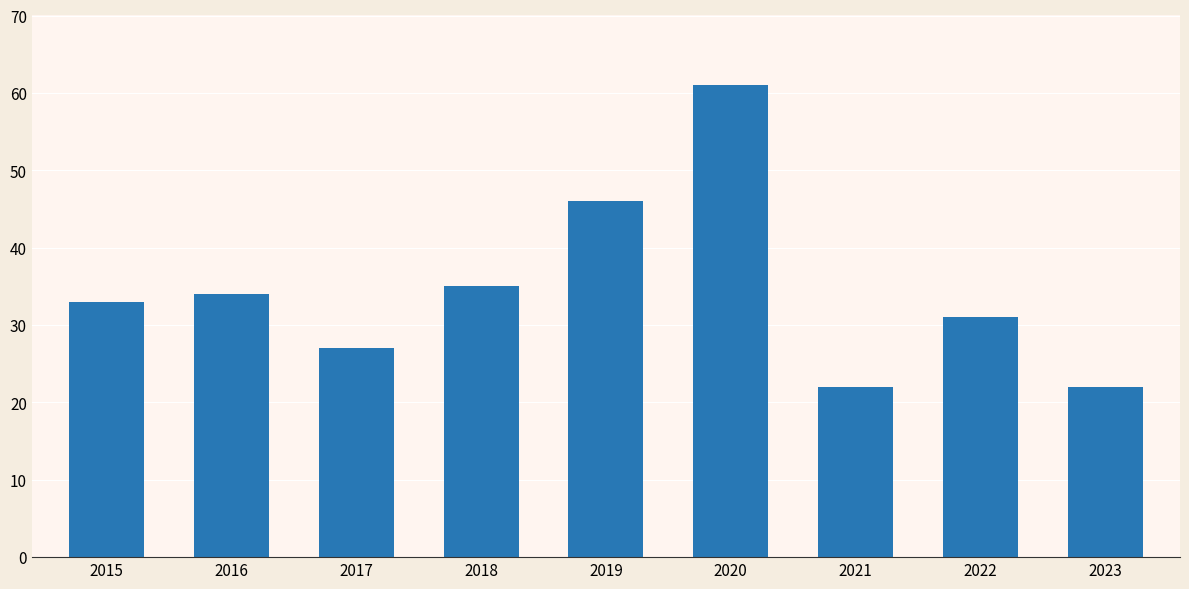

What is the smallest value displayed?

22